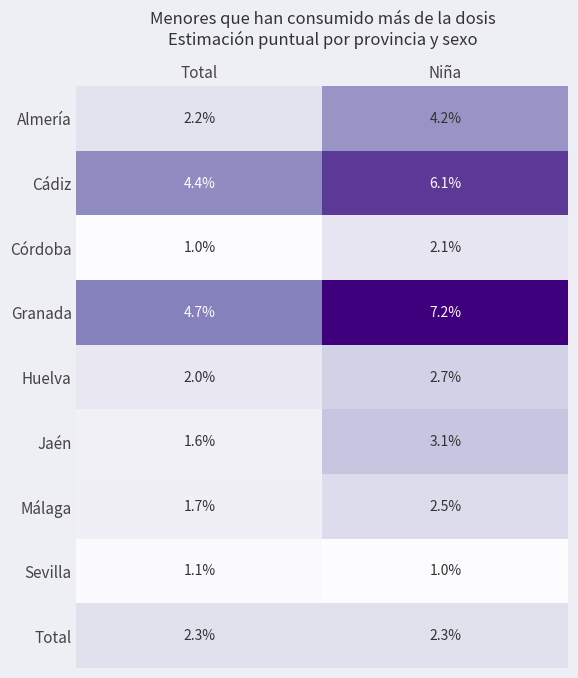

Which series changed the most between Total and Niña?

Granada